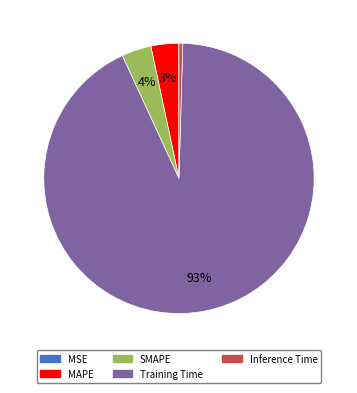

The Training Time slice represents 79% of the pie. True or false?

False